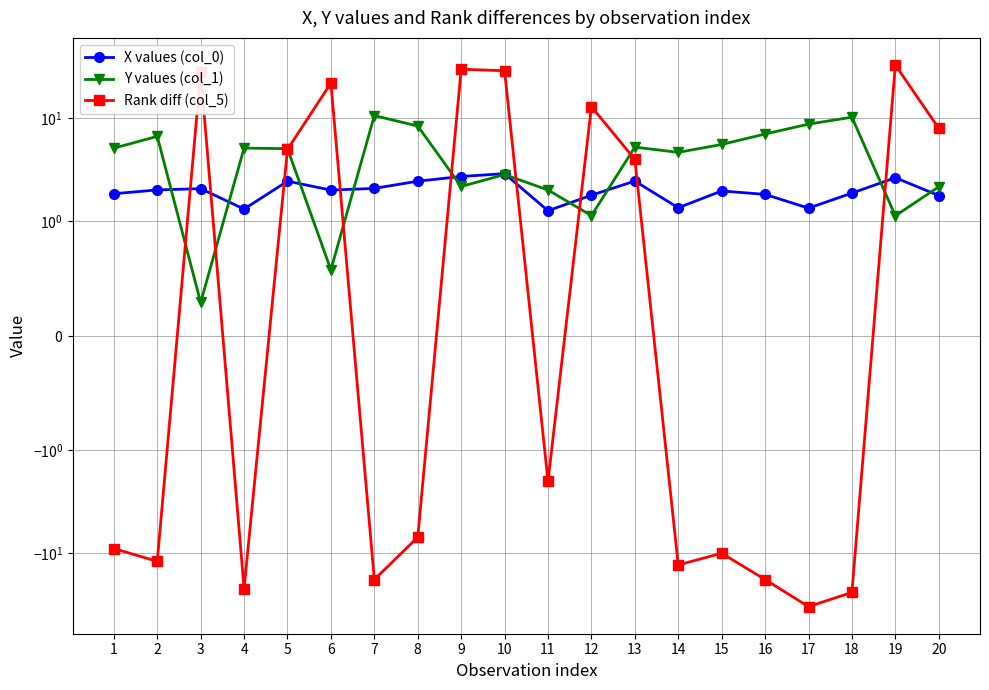

List the series in order of their overall mean, lowest first.

Rank diff (col_5), X values (col_0), Y values (col_1)